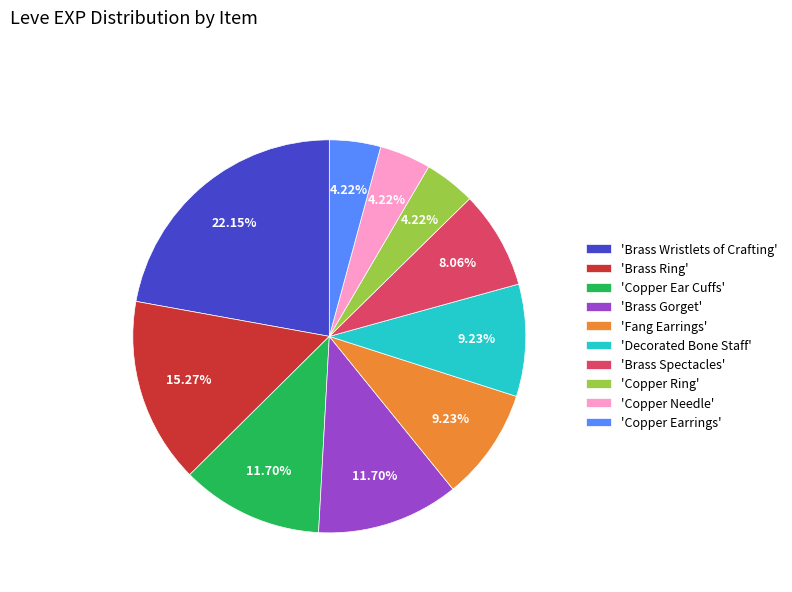

Is the sum of 'Copper Needle' and 'Copper Earrings' greater than half?

No